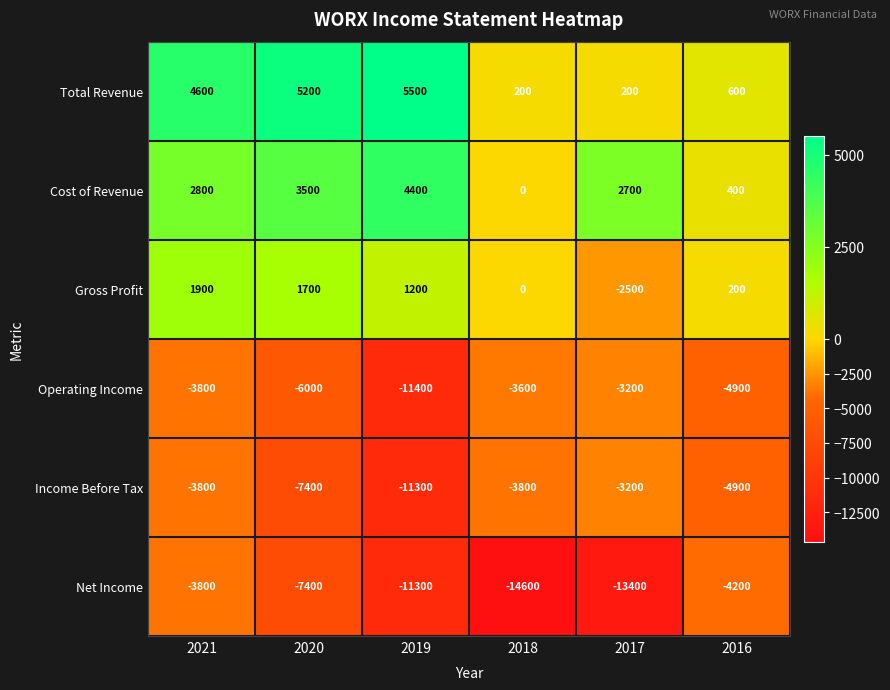

How many positive values does the Cost of Revenue series have?

5